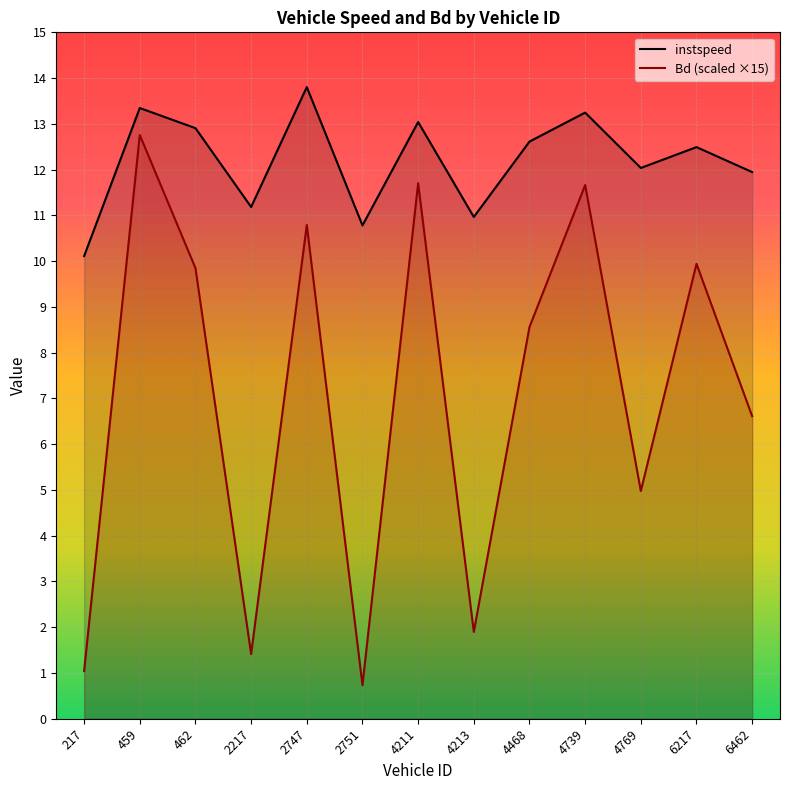

How many values in the Bd series exceed 8?

7